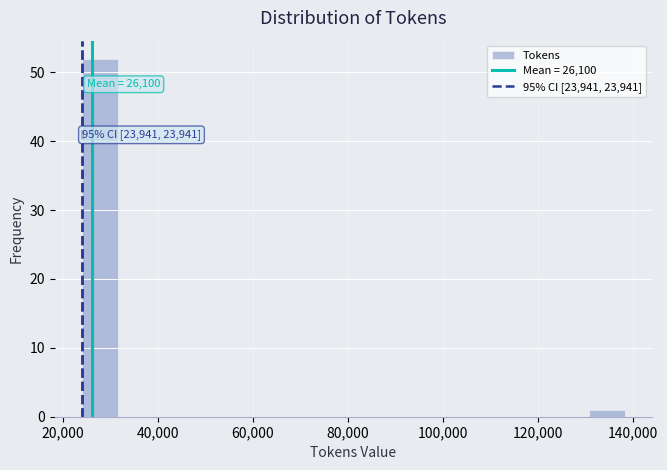

Read against the x-axis, roughly where is the centre of the tallest bar?

28000